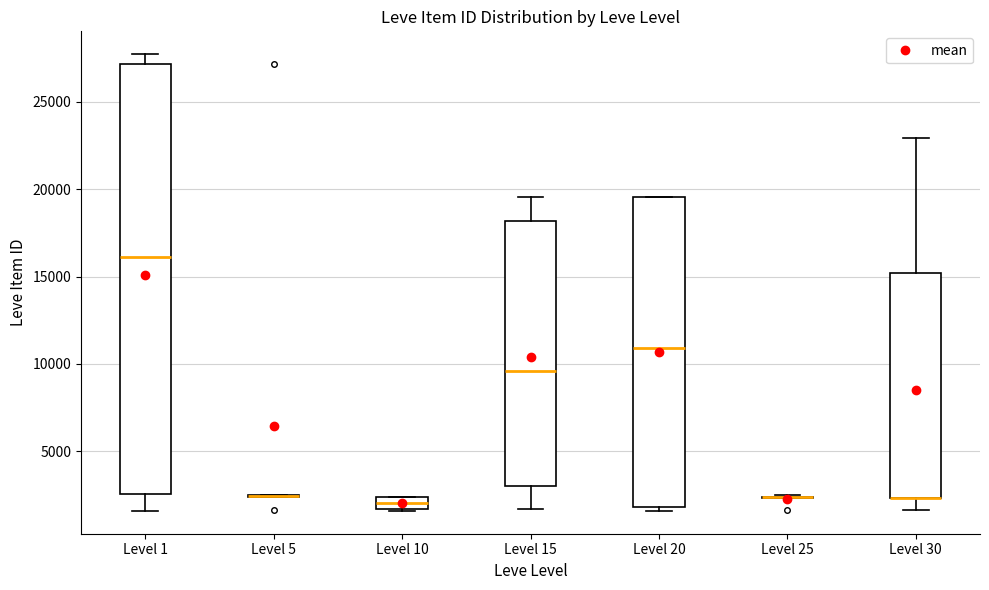

Comparing the boxes themselves (not the whiskers), which one is the tallest?

Level 1